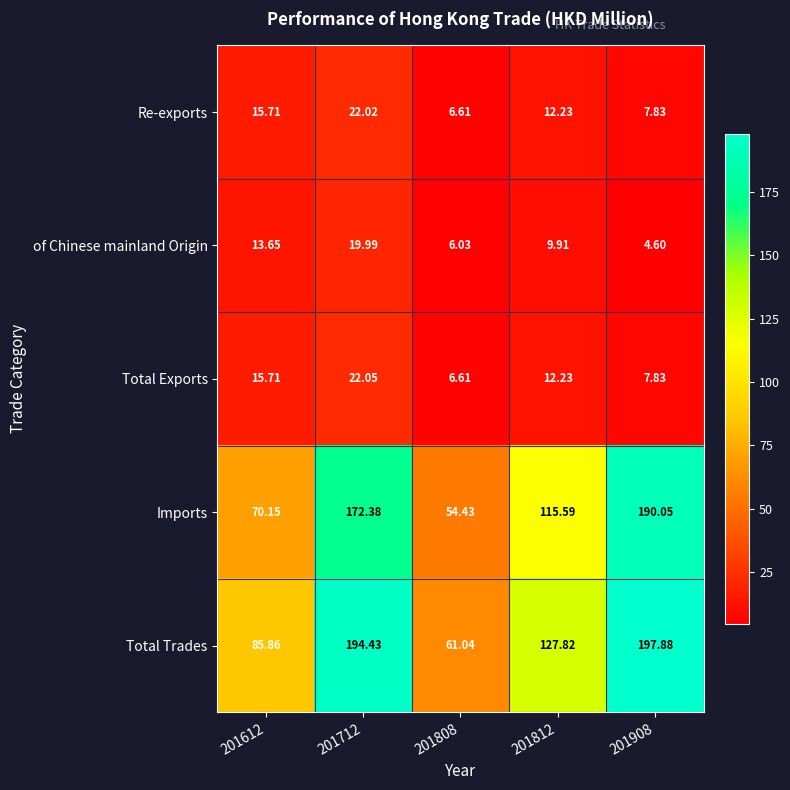

Which series has the largest total across all categories?

Total Trades